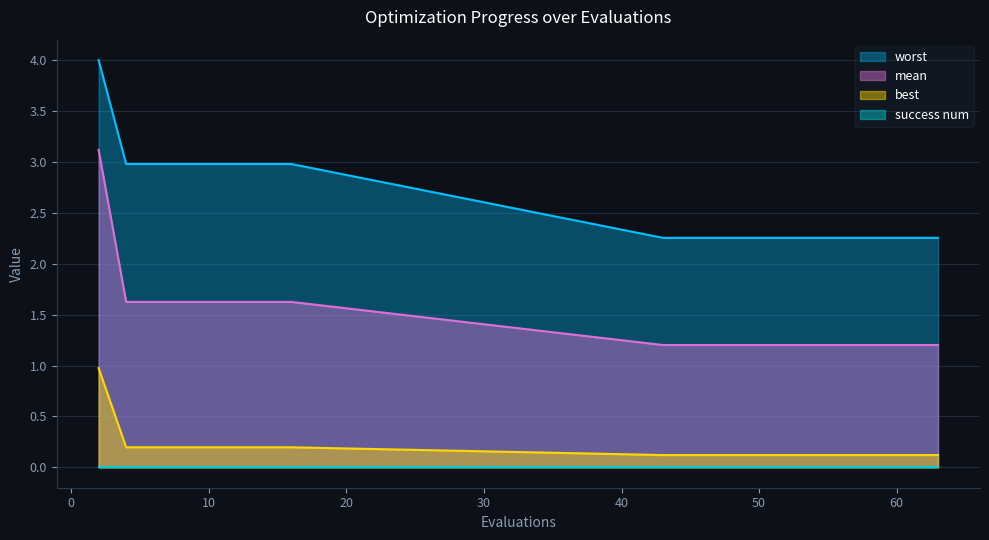

What is the value of the best point at the 7th from the left?

0.2